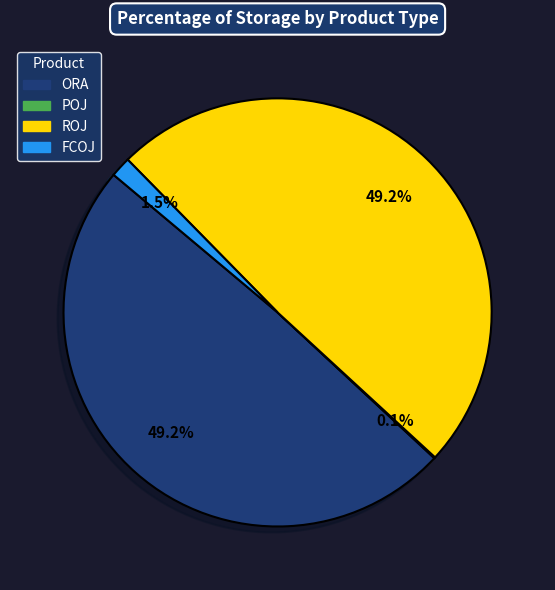

To the nearest percent, what is the difference between the ROJ and FCOJ slice percentages?

48%